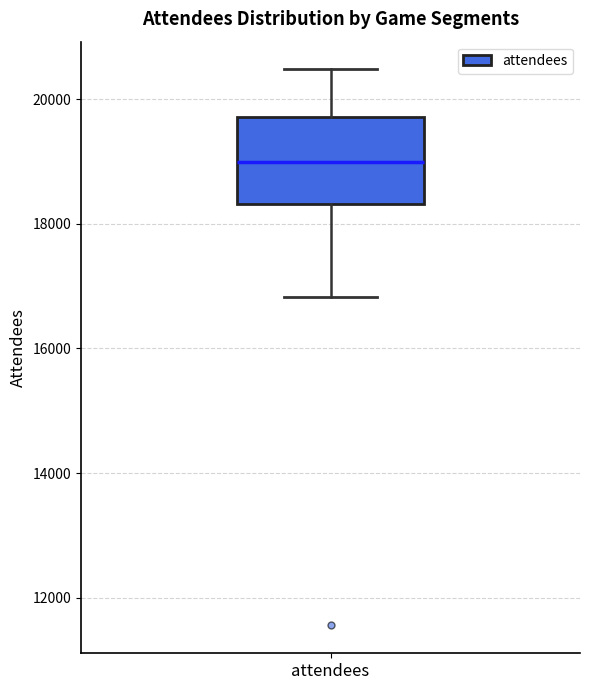

Read this box plot against the y-axis: the position of the median line, the range covered by the box, and the ends of both whiskers. The values are not printed on the chart, so give them approximately, as read against the axis.

median 19000, box 18400 to 19800, whiskers 16800 to 20400